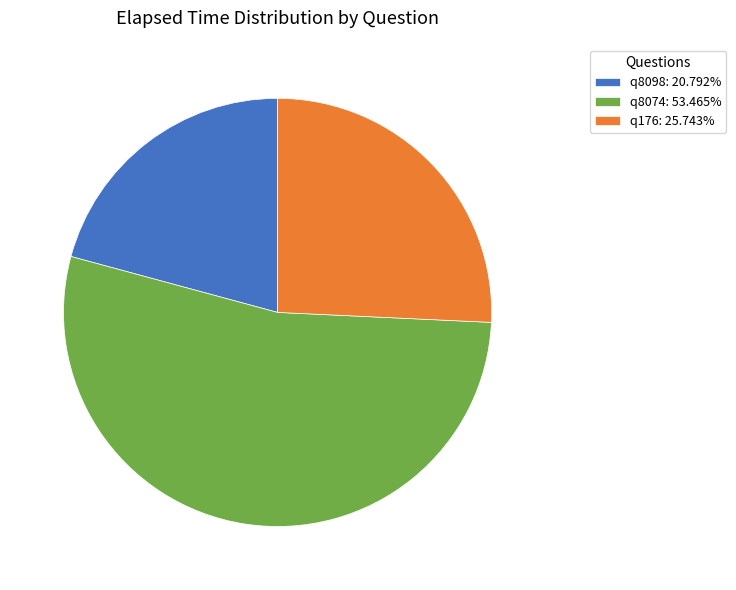

What is the ratio of the value at q8098 to the value at q8074?

0.4